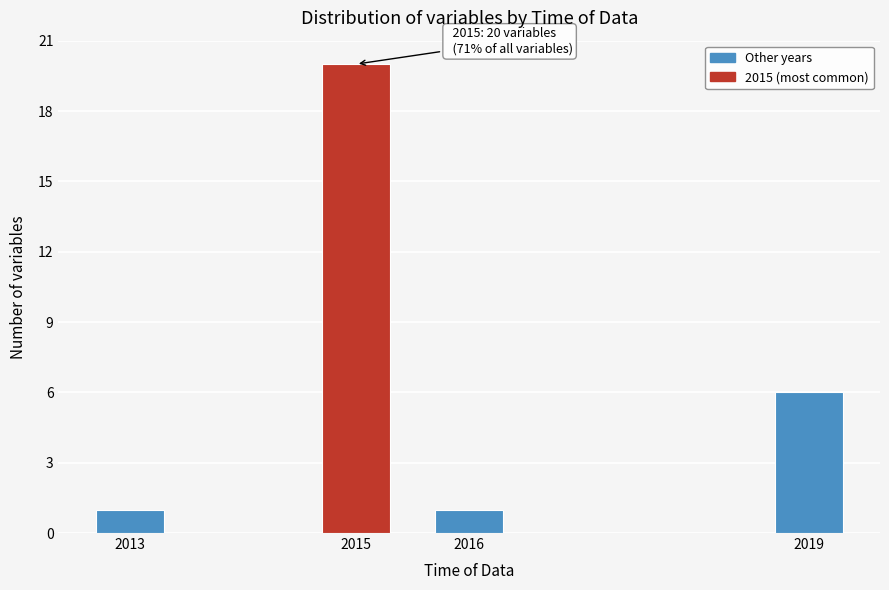

Reading right to left, transcribe all the data shown in this chart.

6	1	20	1